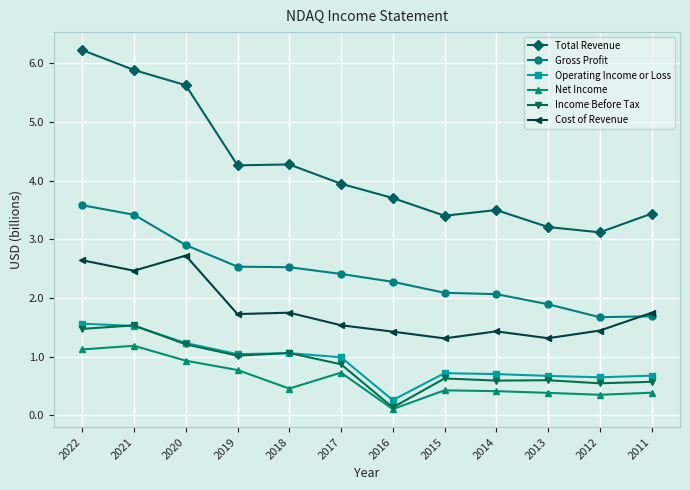

How many values in the Gross Profit series exceed 2?

9